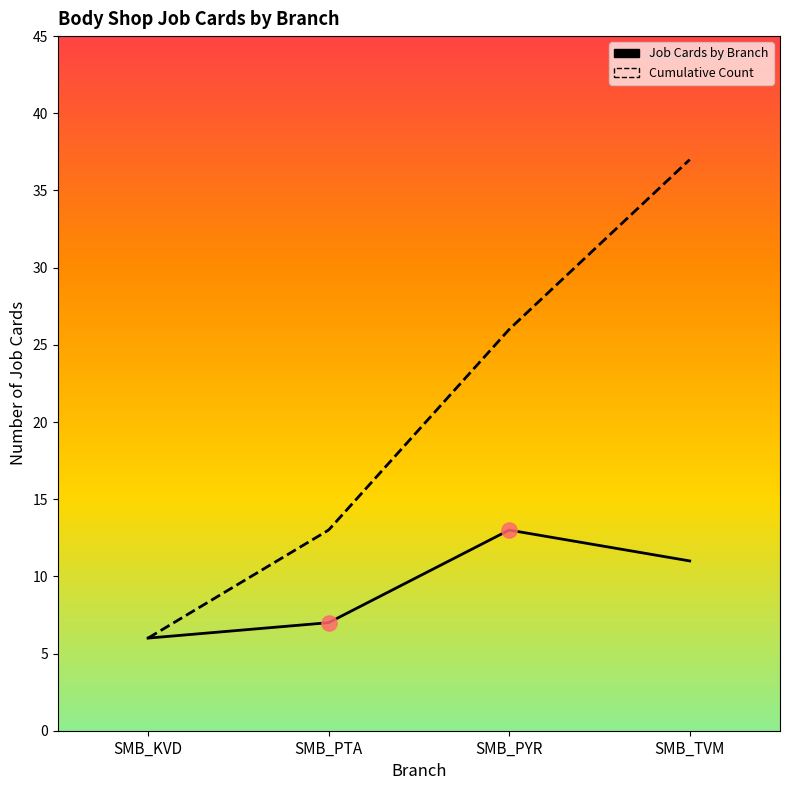

Which series has the widest spread of Y values?

Cumulative Count